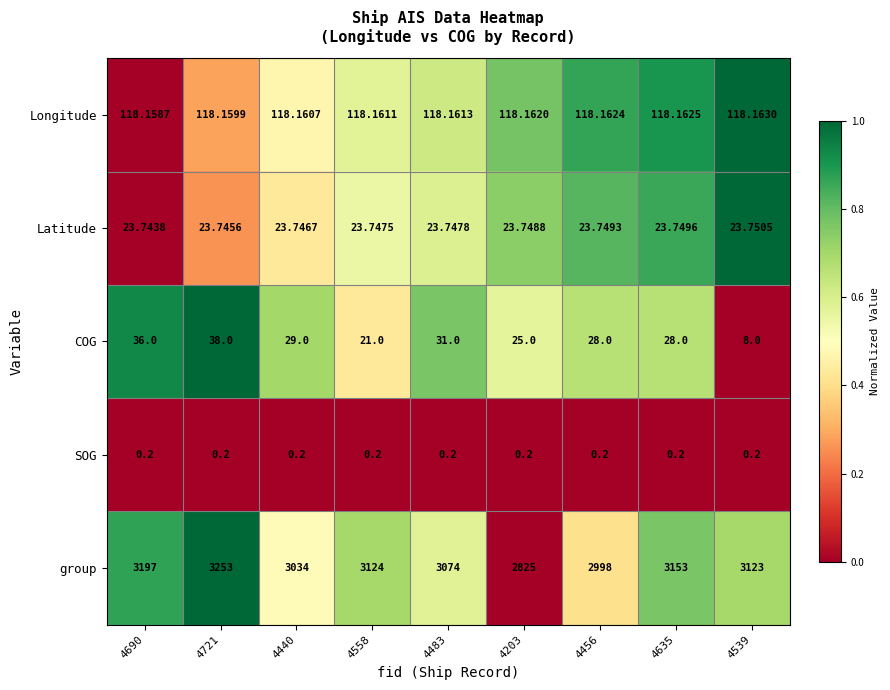

Rank the series by their maximum value, from lowest to highest.

SOG, Latitude, COG, Longitude, group